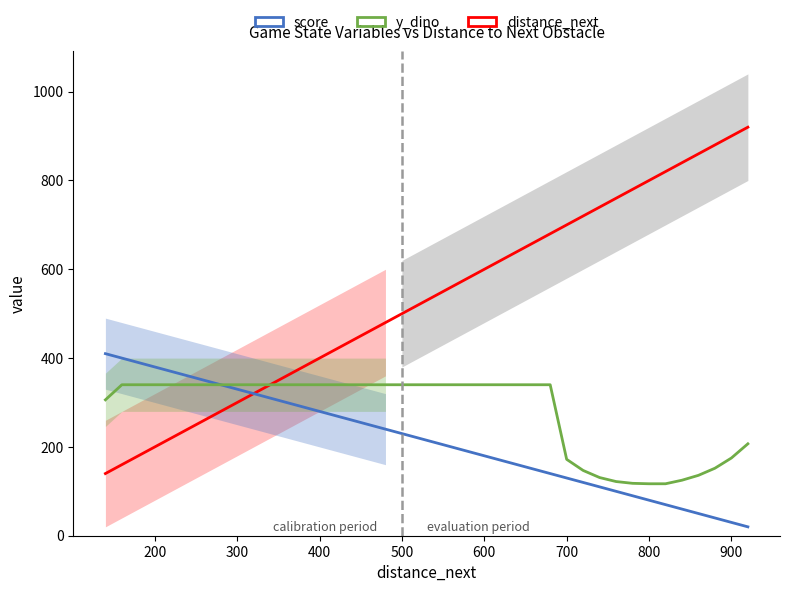

How many lines are shown in the chart?

3